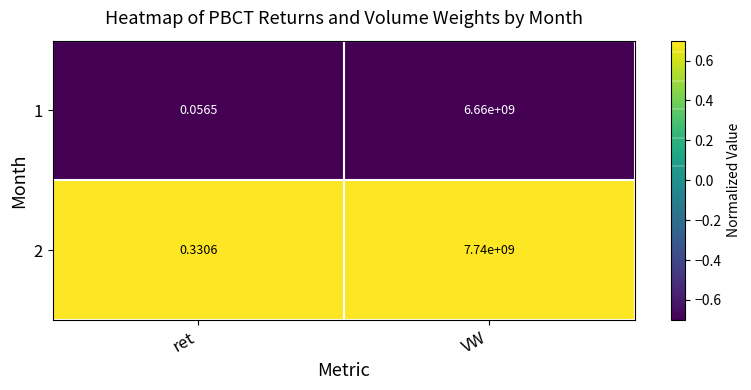

List the series in order of their overall mean, lowest first.

1, 2